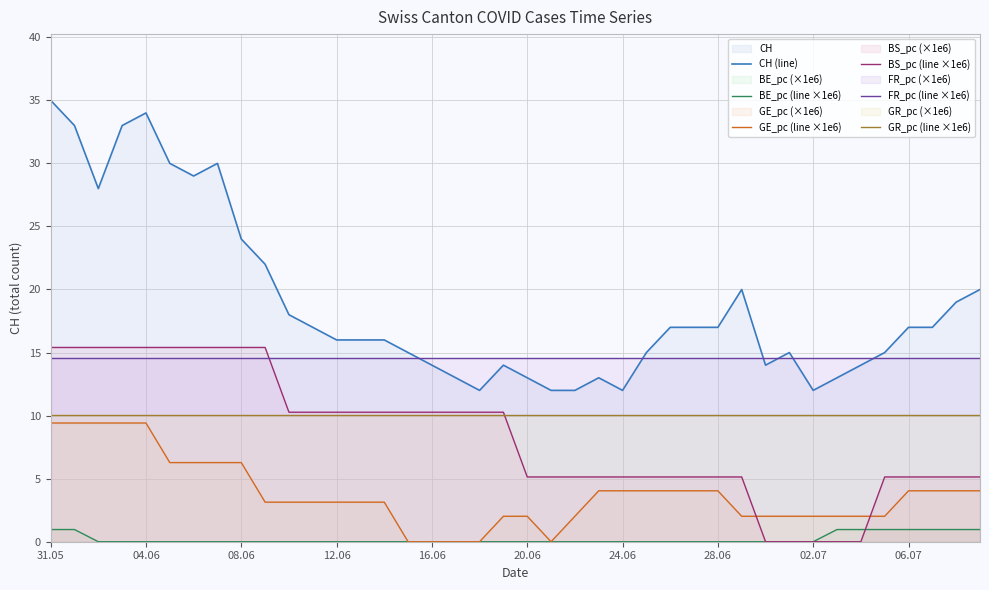

True or false: BS_pc (line ×1e6) and GR_pc (line ×1e6) intersect in this chart.

True